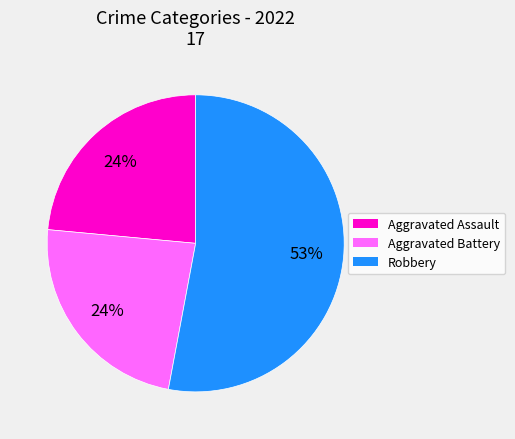

To the nearest percent, what is the difference between the largest and smallest slice percentages?

29%